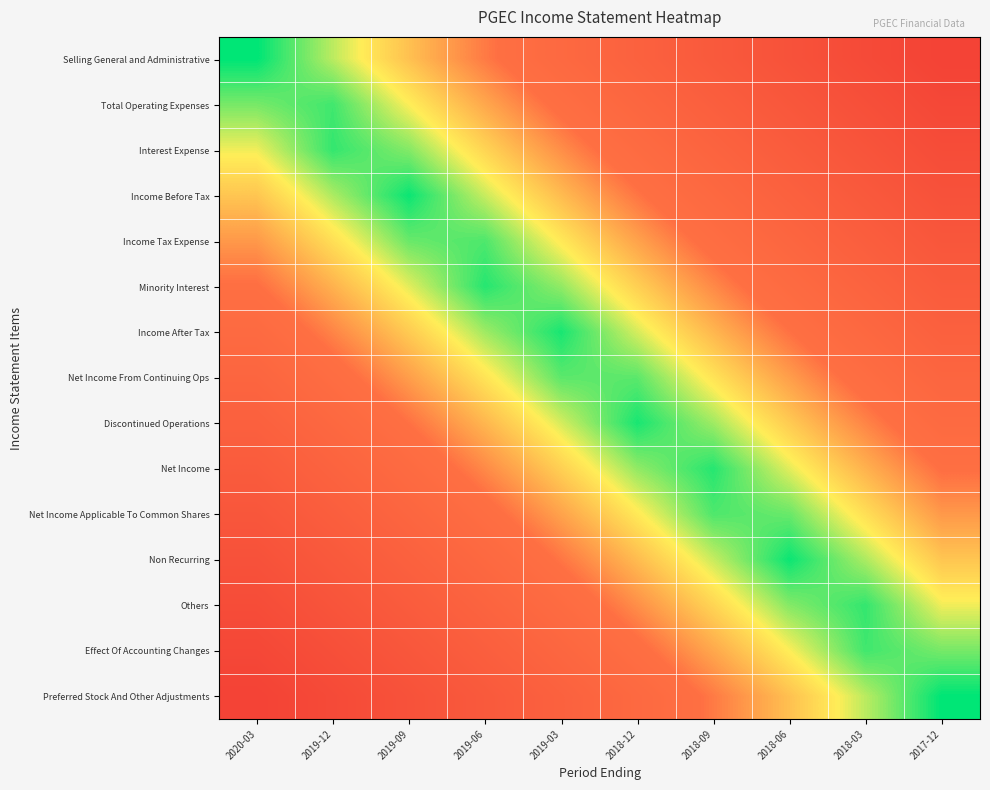

At how many categories does at least one series exceed 0?

10